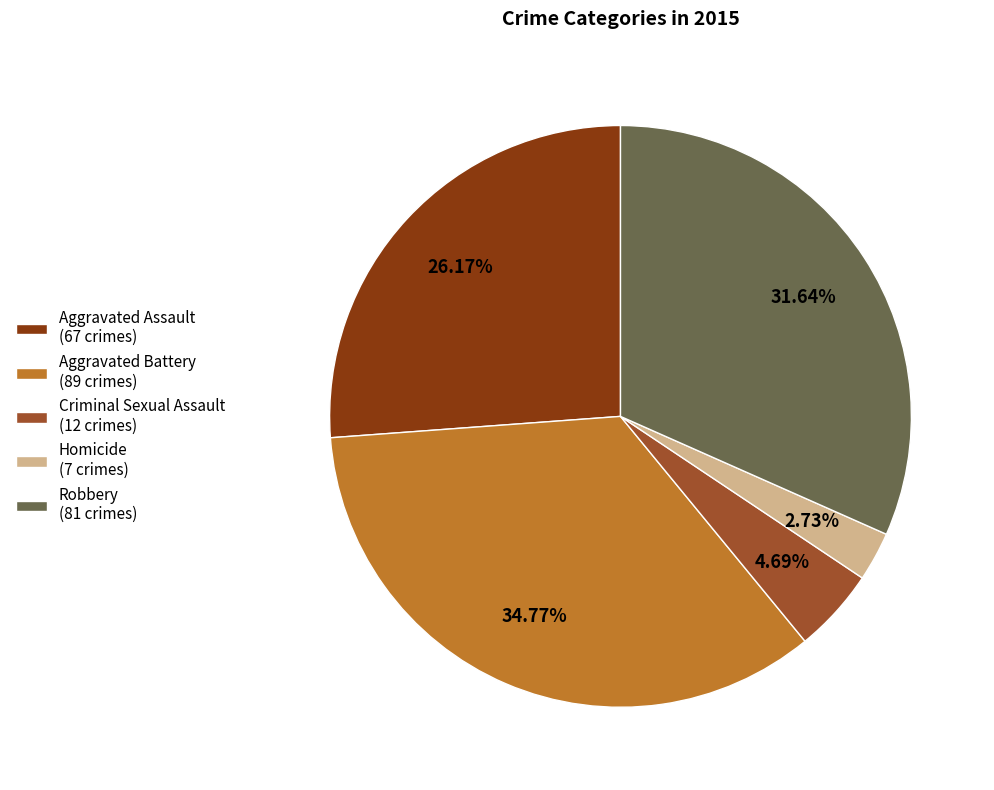

What portion of the pie excludes Homicide?

97.3%